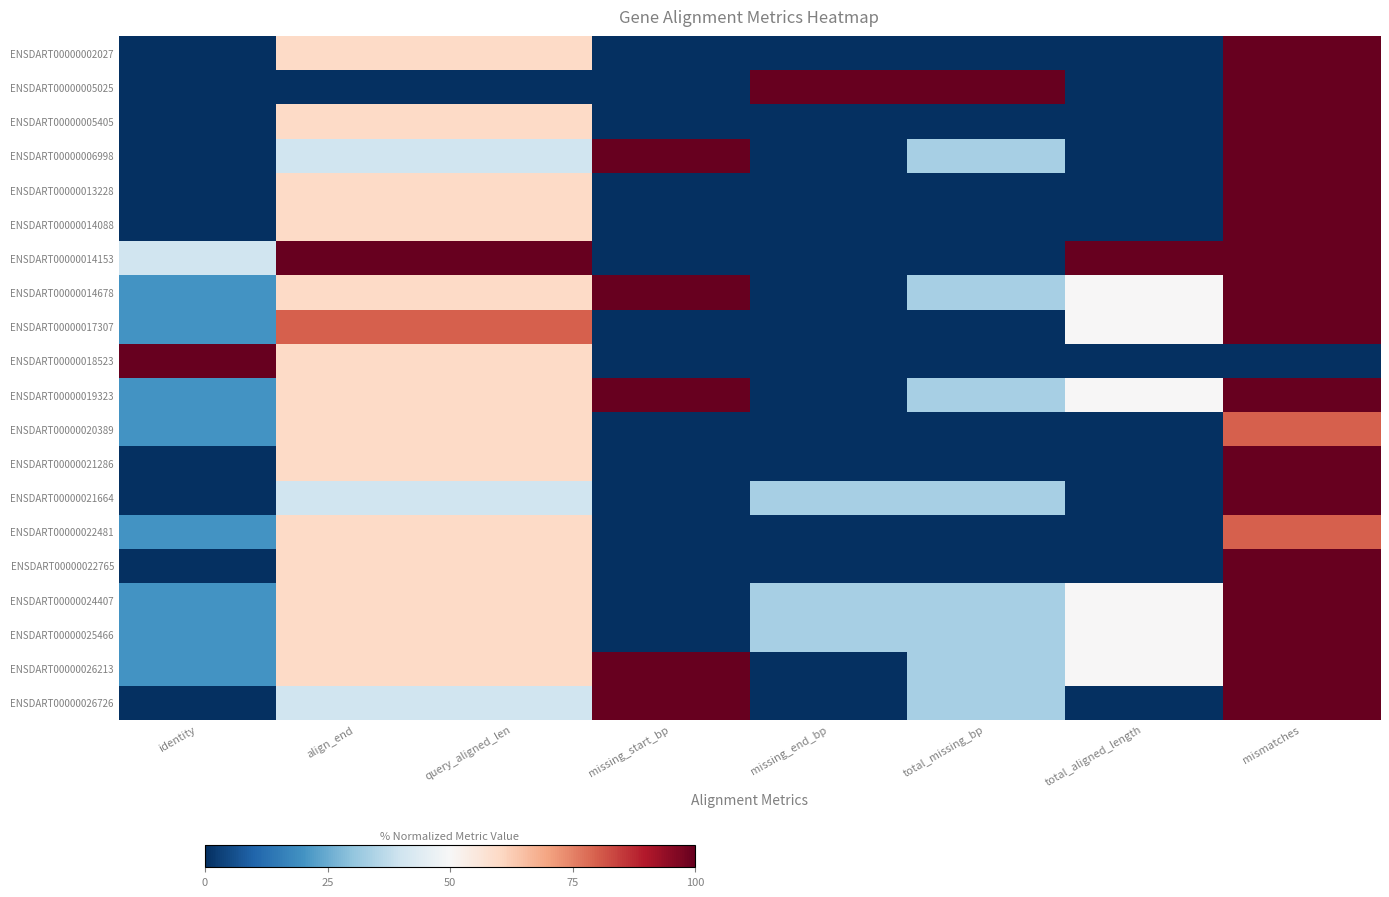

What is the greatest value displayed?

100.0